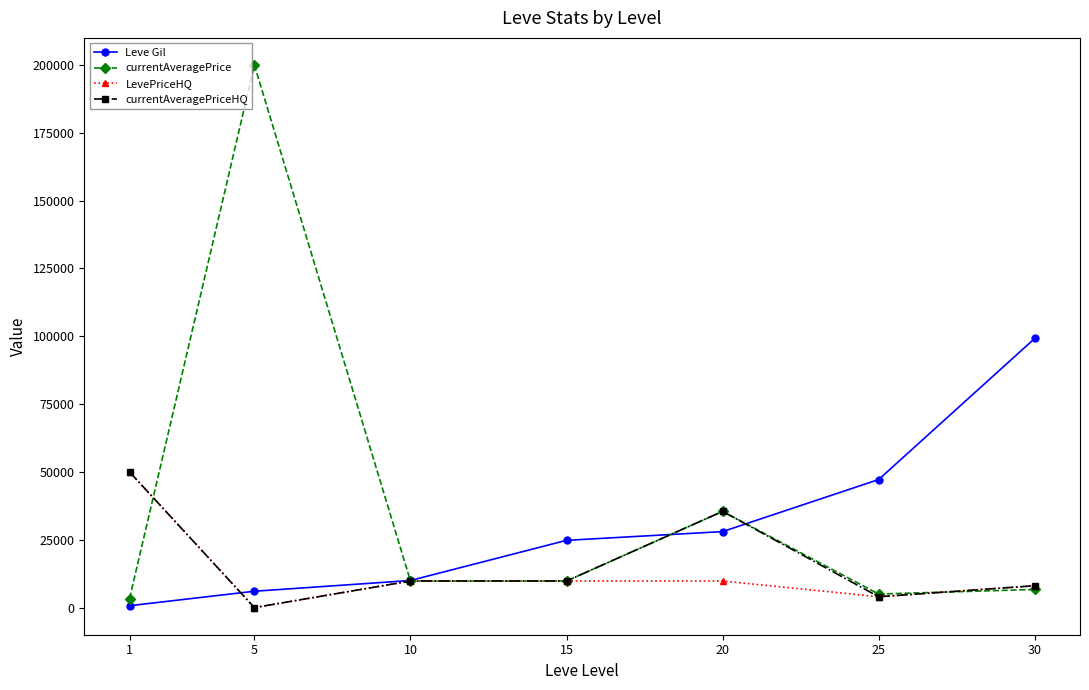

True or false: LevePriceHQ has more than 2 interior local peaks.

False